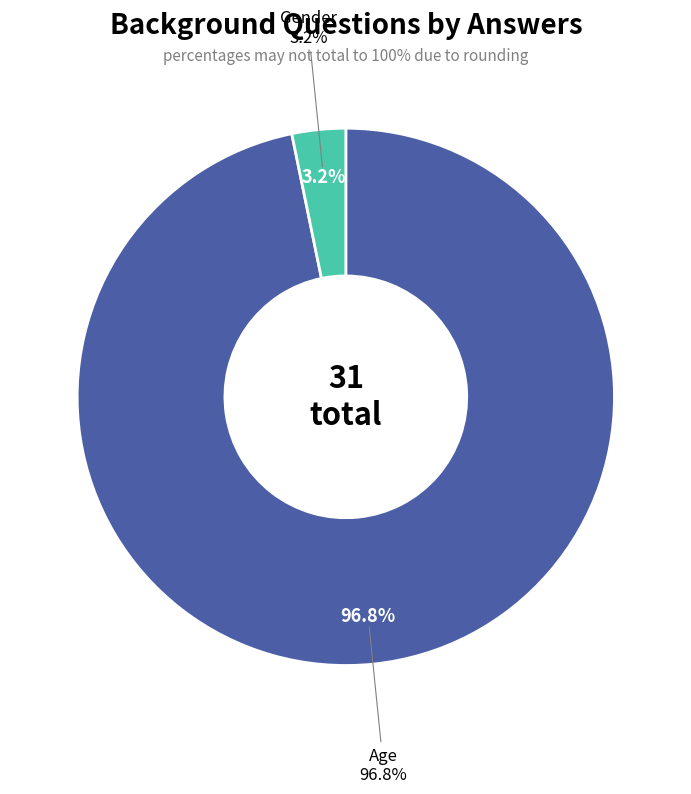

Which category has the biggest portion of the pie?

Age